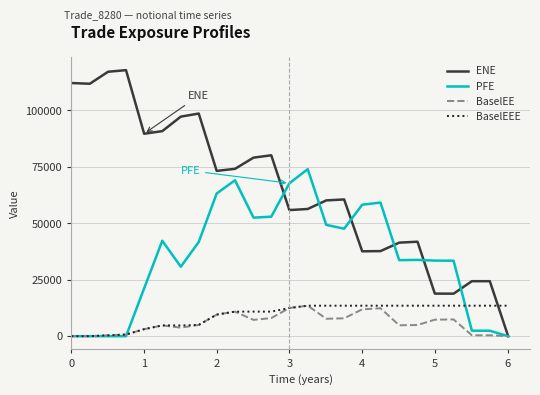

Which series has the largest total across all categories?

ENE